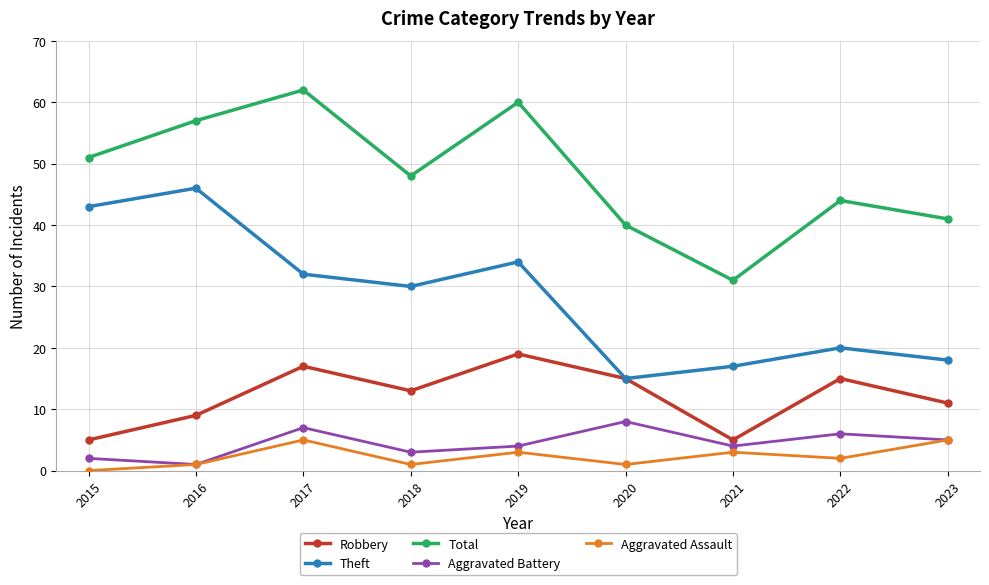

What is the difference between the highest and lowest values at 2022?

42